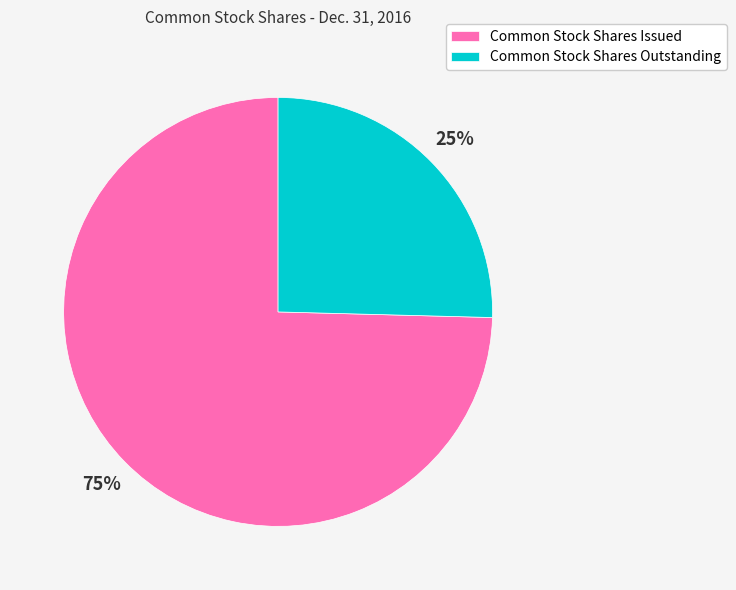

Is the sum of Common Stock Shares Outstanding and Common Stock Shares Issued greater than half?

Yes